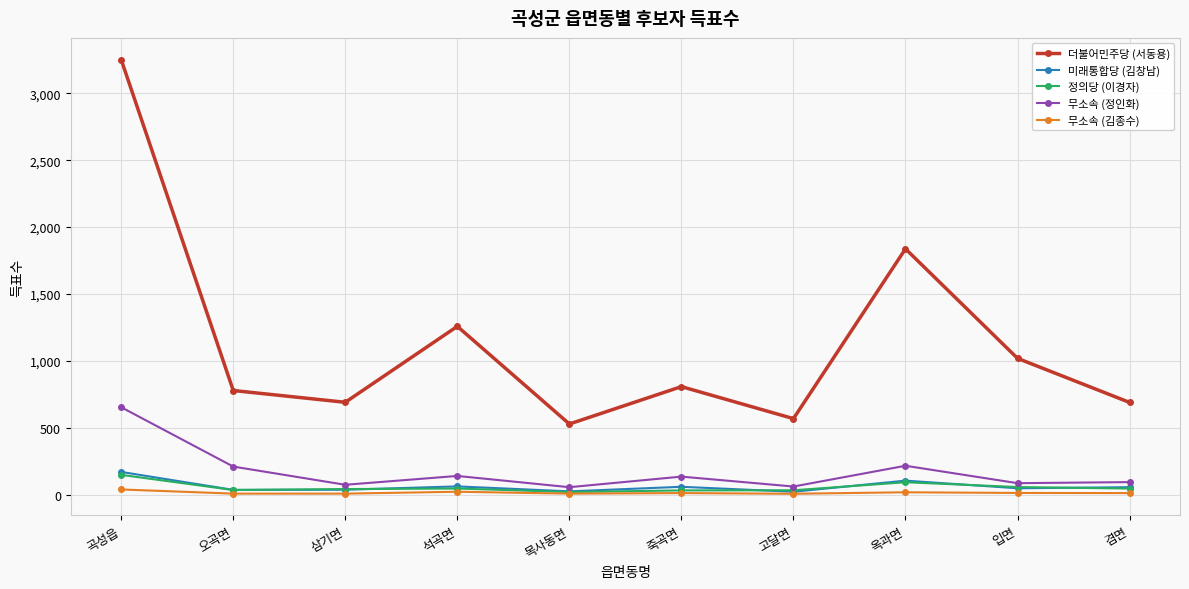

Is the value of 더불어민주당 (서동용) at 곡성읍 greater than the value of 무소속 (정인화) at 겸면?

Yes